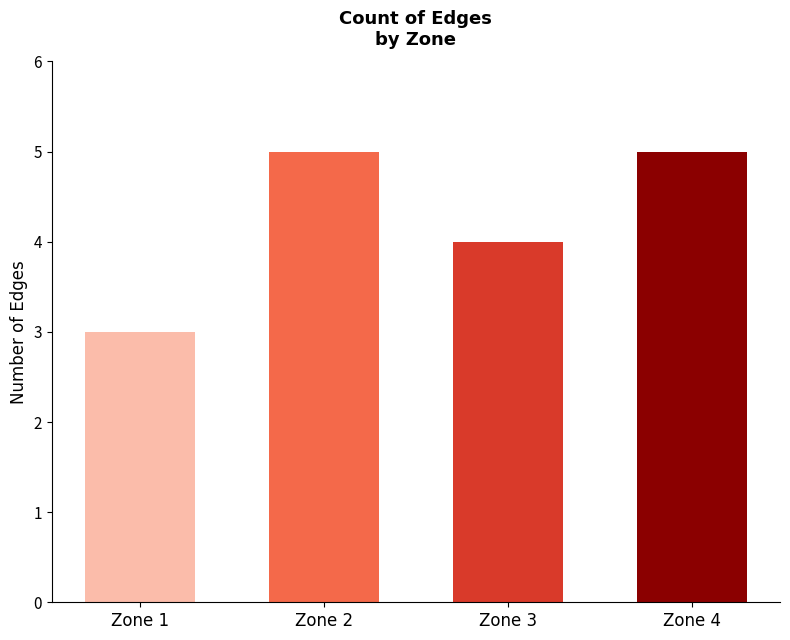

Is it true that the value at Zone 3 is 7?

False